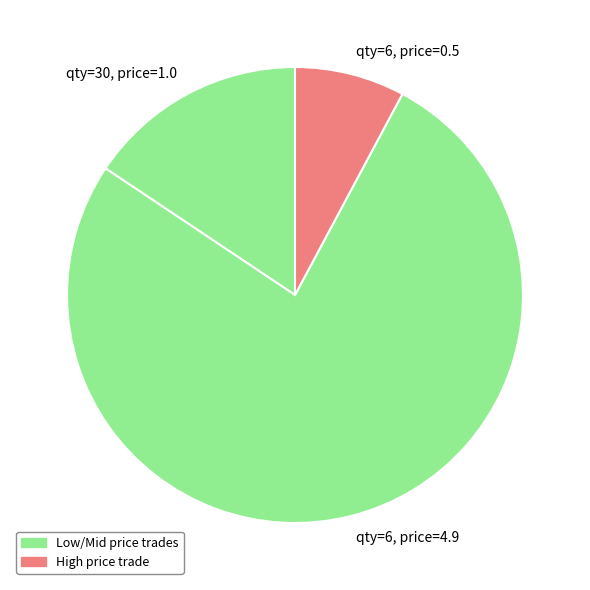

Which slice is the smallest?

qty=6, price=0.5